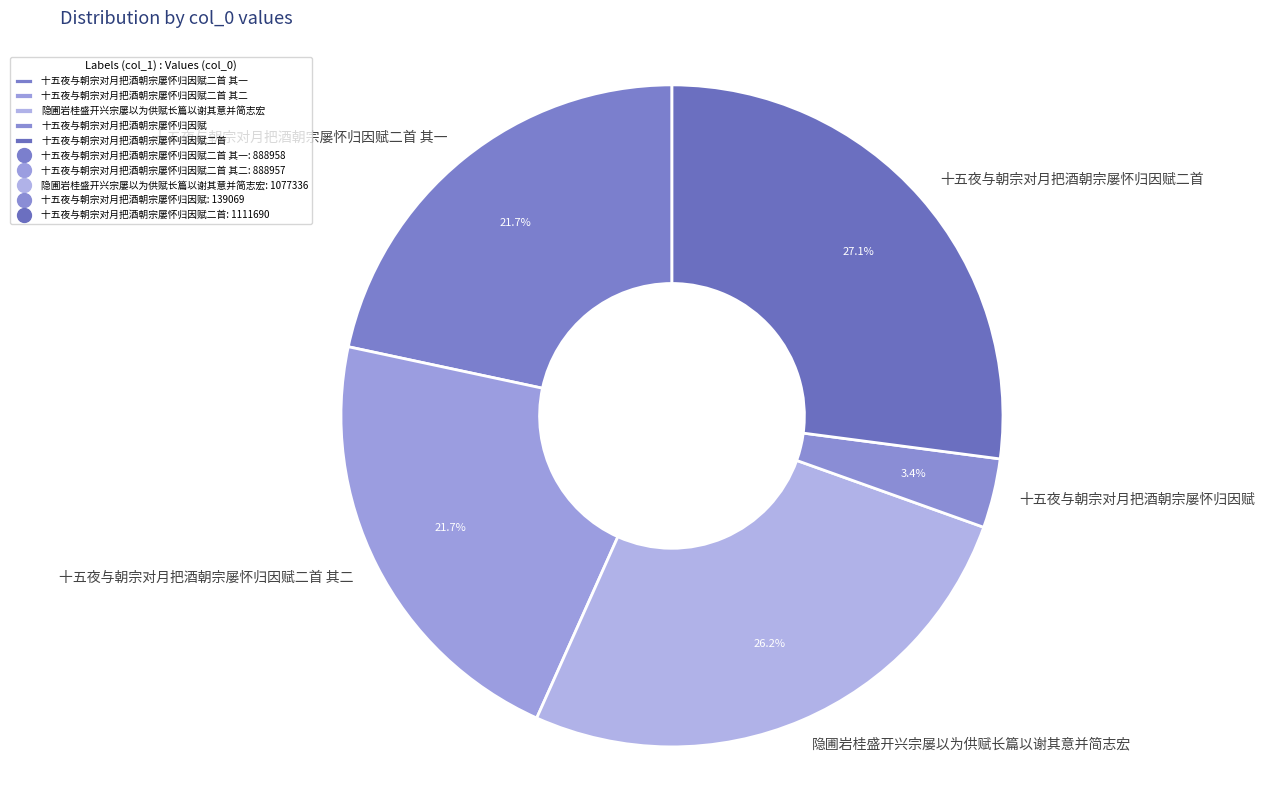

What is the smallest slice in the pie chart?

十五夜与朝宗对月把酒朝宗屡怀归因赋